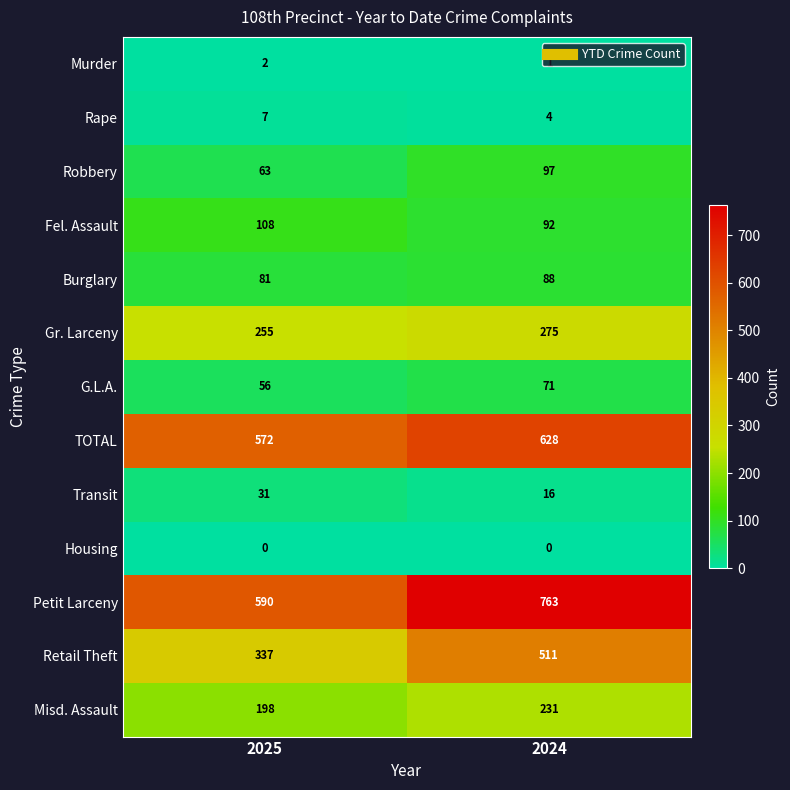

At which label is TOTAL closest to 600?

2025